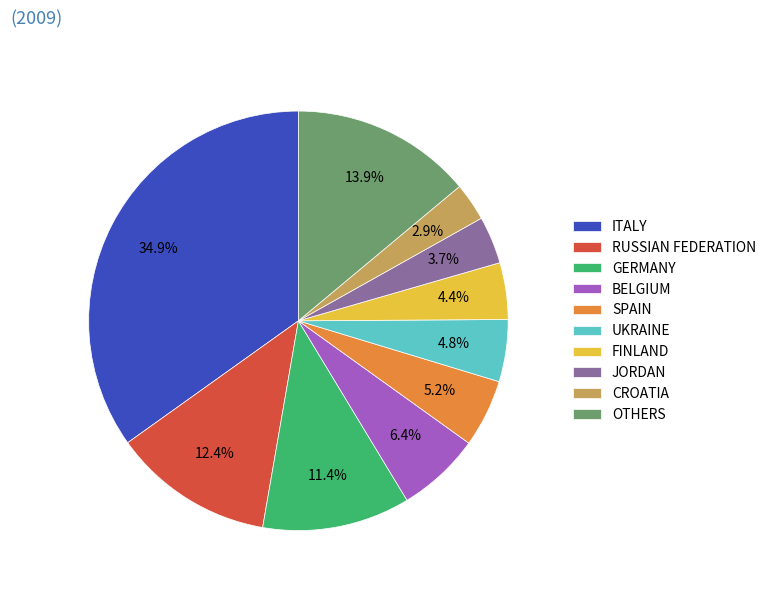

Which slice is the largest?

ITALY